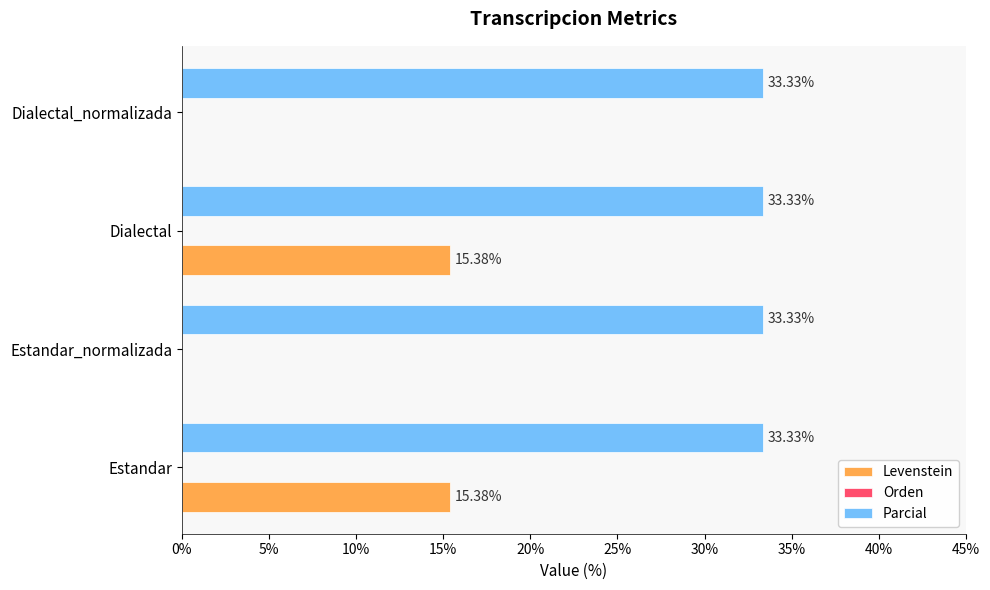

What is the total value across all series at Estandar?

48.7